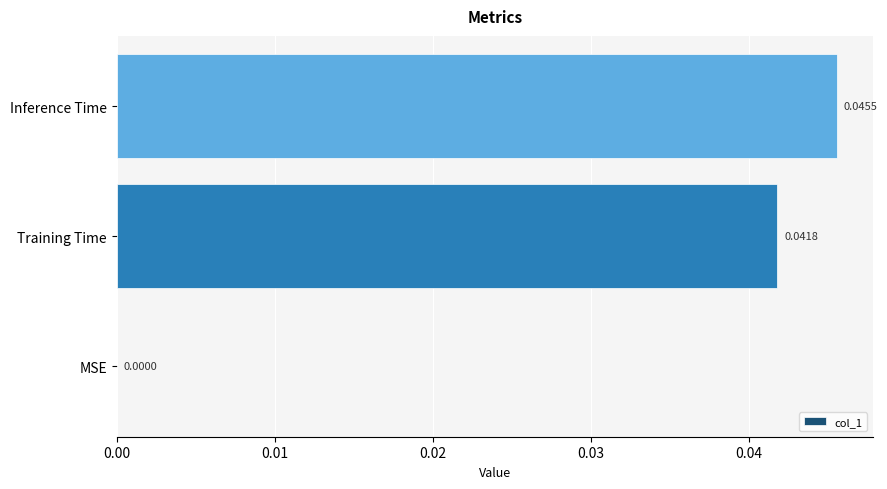

Between Inference Time and Training Time, which is larger?

Inference Time